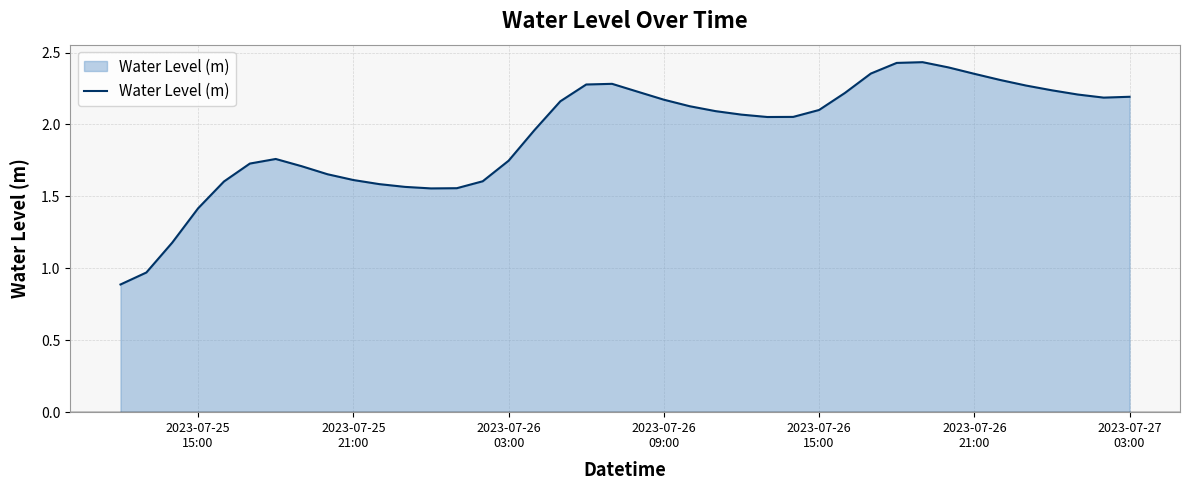

What is the difference between the maximum and minimum values?

1.5